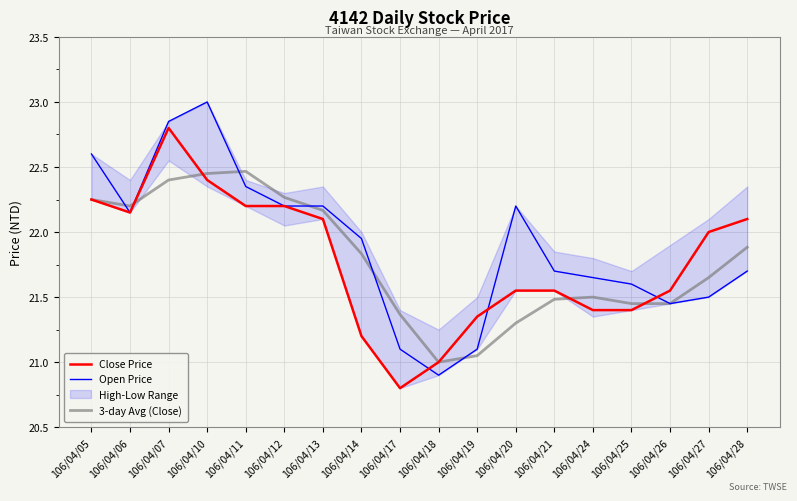

Reading left to right, what are all the values shown in this chart?

Close Price: 22.2	22.1	22.8	22.4	22.2	22.2	22.1	21.2	20.8	21.0	21.4	21.6	21.6	21.4	21.4	21.6	22.0	22.1
Open Price: 22.6	22.1	22.9	23.0	22.4	22.2	22.2	21.9	21.1	20.9	21.1	22.2	21.7	21.6	21.6	21.4	21.5	21.7
3-day Avg (Close): 22.2	22.2	22.4	22.4	22.5	22.3	22.2	21.8	21.4	21.0	21.1	21.3	21.5	21.5	21.4	21.4	21.7	21.9